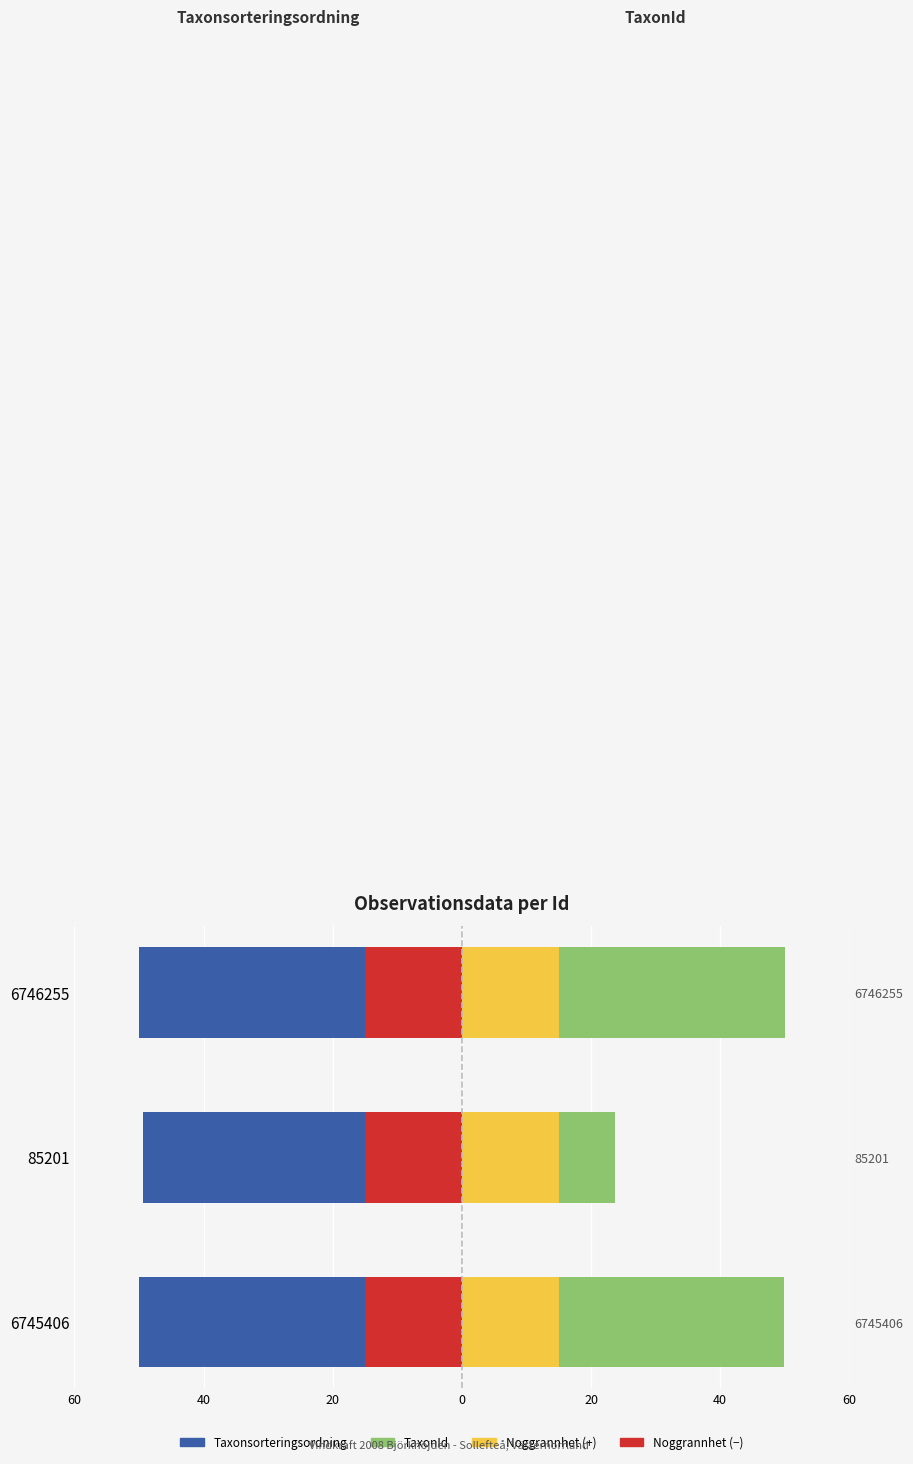

True or false: Taxonsorteringsordning has a value of -21.6 at 6746255.

False